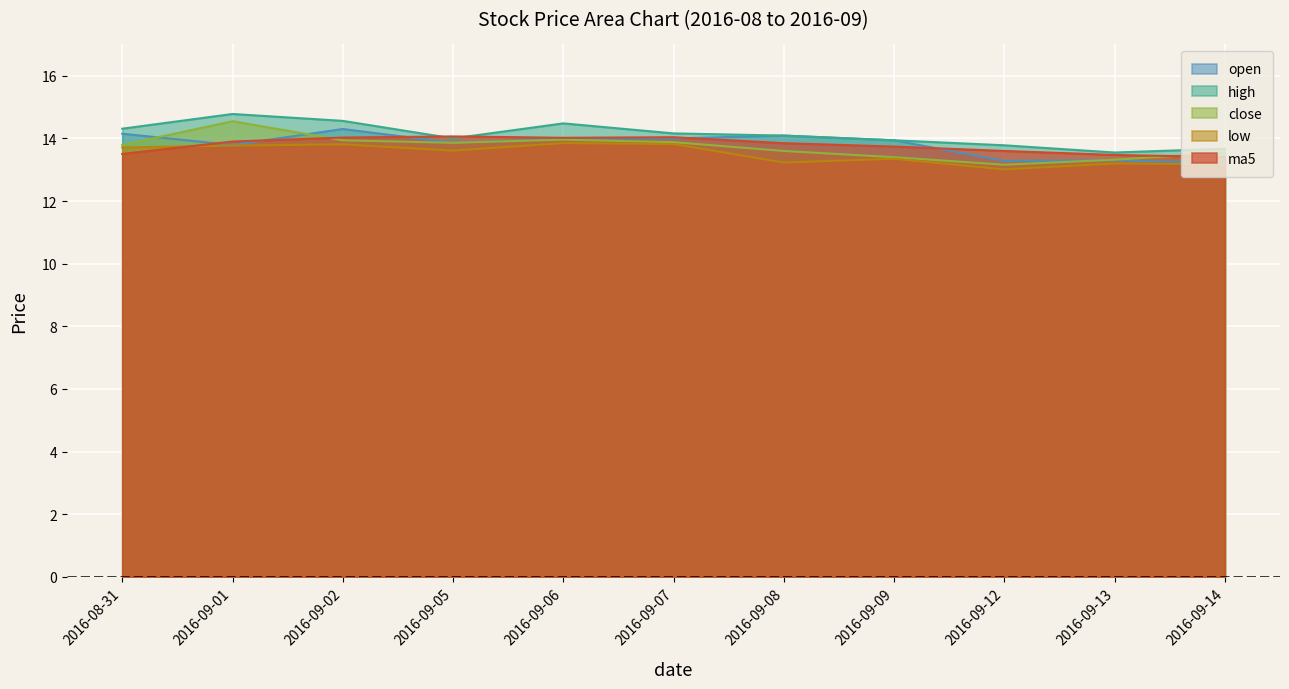

True or false: ma5 has more than 1 points higher than both neighbors.

True